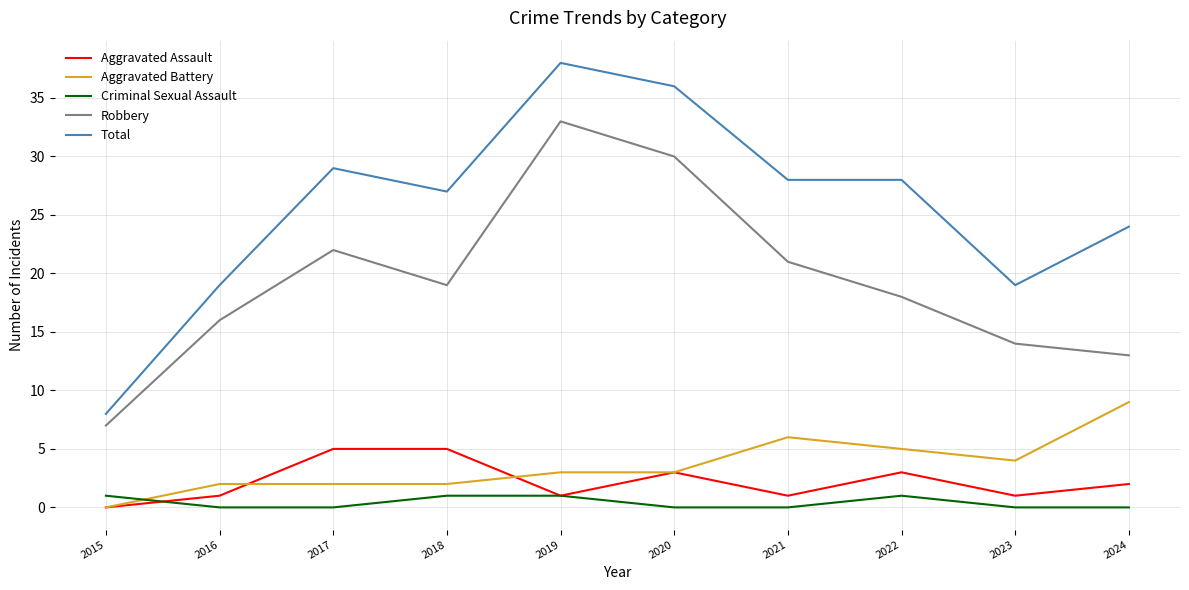

Reading left to right, what are all the values shown in this chart?

Aggravated Assault: 2015=0	2016=1	2017=5	2018=5	2019=1	2020=3	2021=1	2022=3	2023=1	2024=2
Aggravated Battery: 2015=0	2016=2	2017=2	2018=2	2019=3	2020=3	2021=6	2022=5	2023=4	2024=9
Criminal Sexual Assault: 2015=1	2016=0	2017=0	2018=1	2019=1	2020=0	2021=0	2022=1	2023=0	2024=0
Robbery: 2015=7	2016=16	2017=22	2018=19	2019=33	2020=30	2021=21	2022=18	2023=14	2024=13
Total: 2015=8	2016=19	2017=29	2018=27	2019=38	2020=36	2021=28	2022=28	2023=19	2024=24